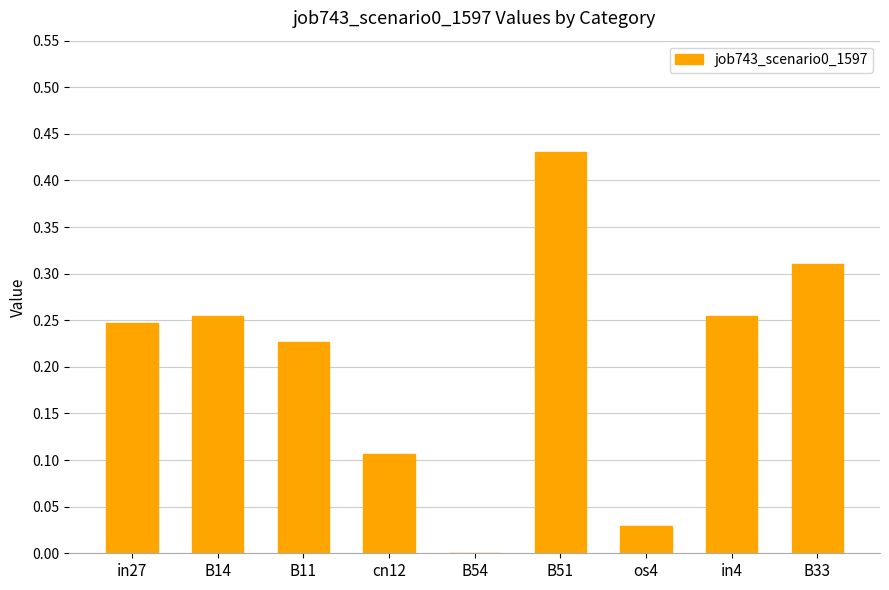

What is the sum of the values at B33 and in27?

0.6